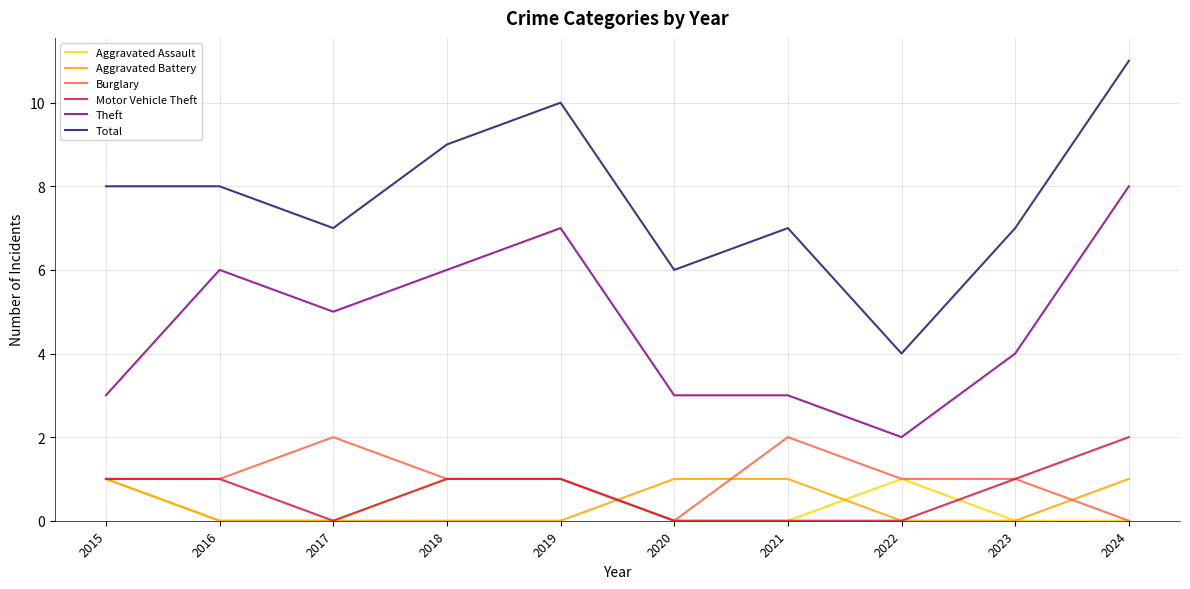

What is the difference between the highest and lowest values at 2015?

7